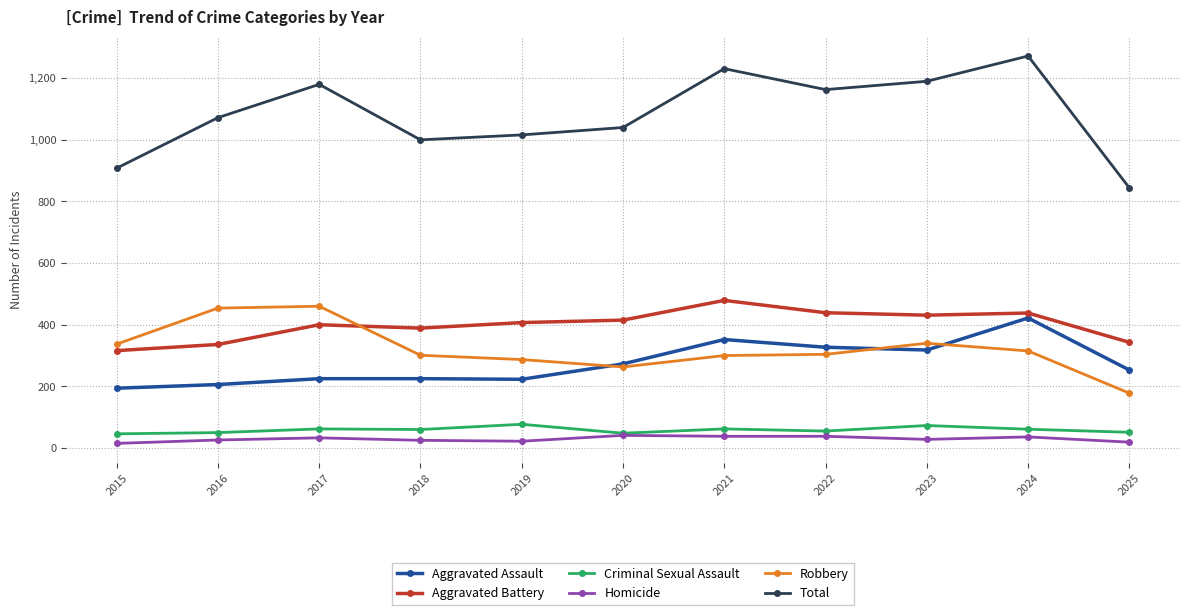

The Robbery series shows 178 at 2025. True or false?

True